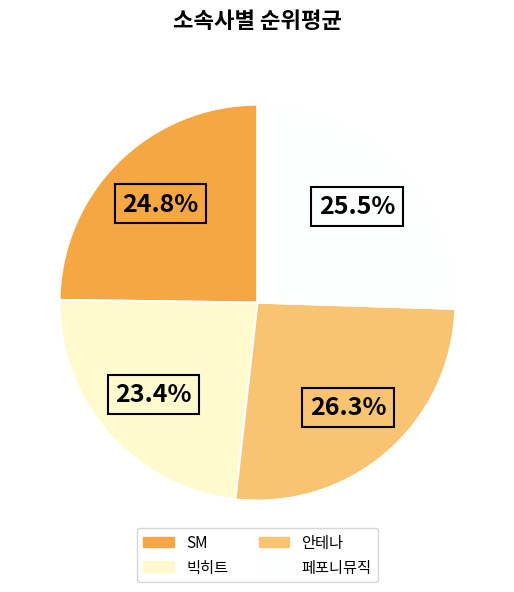

What is the largest slice in the pie chart?

안테나